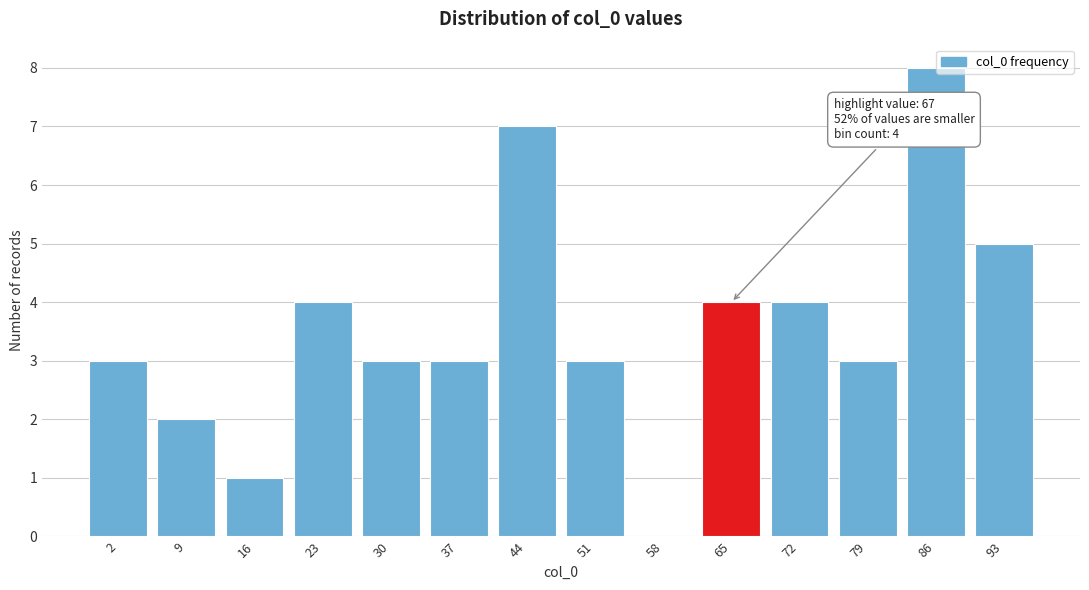

Reading left to right, what are all the values shown in this chart?

2=3	9=2	16=1	23=4	30=3	37=3	44=7	51=3	58=0	65=4	72=4	79=3	86=8	93=5